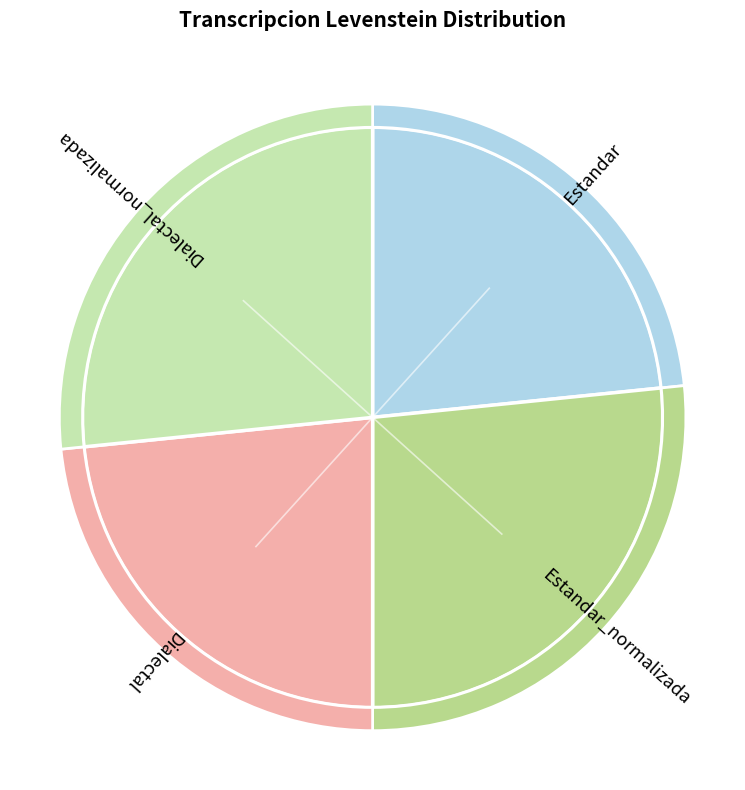

To the nearest percent, what is the difference between the largest and smallest slice percentages?

3%